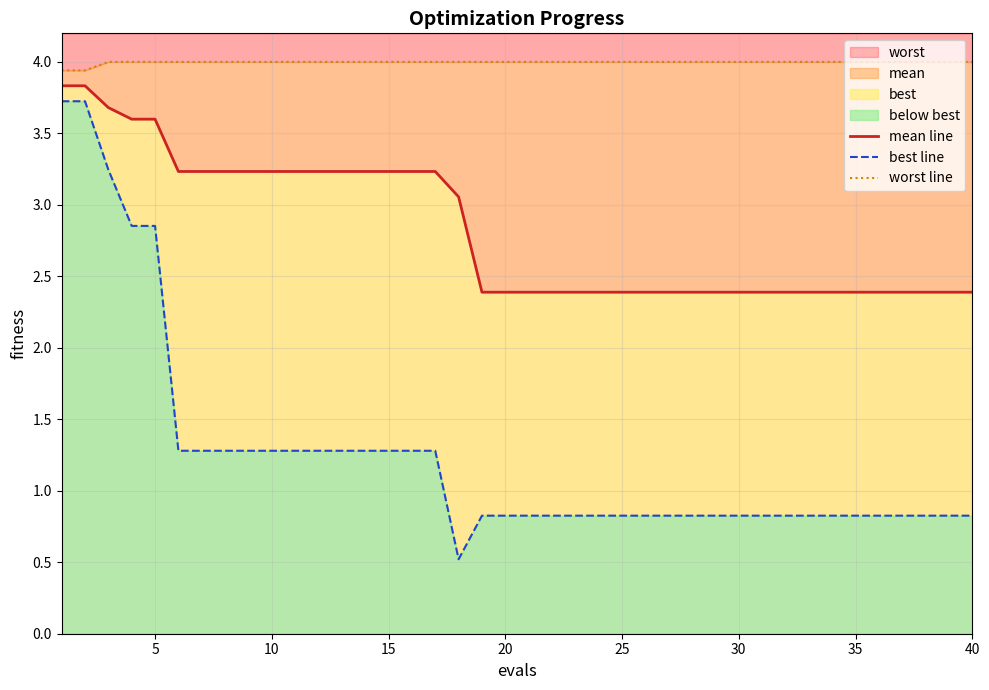

Reading right to left, list all the values displayed in this chart.

mean line: 2.4	2.4	2.4	2.4	2.4	2.4	2.4	2.4	2.4	2.4	2.4	2.4	2.4	2.4	2.4	2.4	2.4	2.4	2.4	2.4	2.4	2.4	3.1	3.2	3.2	3.2	3.2	3.2	3.2	3.2	3.2	3.2	3.2	3.2	3.2	3.6	3.6	3.7	3.8	3.8
best line: 0.8	0.8	0.8	0.8	0.8	0.8	0.8	0.8	0.8	0.8	0.8	0.8	0.8	0.8	0.8	0.8	0.8	0.8	0.8	0.8	0.8	0.8	0.5	1.3	1.3	1.3	1.3	1.3	1.3	1.3	1.3	1.3	1.3	1.3	1.3	2.9	2.9	3.2	3.7	3.7
worst line: 4.0	4.0	4.0	4.0	4.0	4.0	4.0	4.0	4.0	4.0	4.0	4.0	4.0	4.0	4.0	4.0	4.0	4.0	4.0	4.0	4.0	4.0	4.0	4.0	4.0	4.0	4.0	4.0	4.0	4.0	4.0	4.0	4.0	4.0	4.0	4.0	4.0	4.0	3.9	3.9